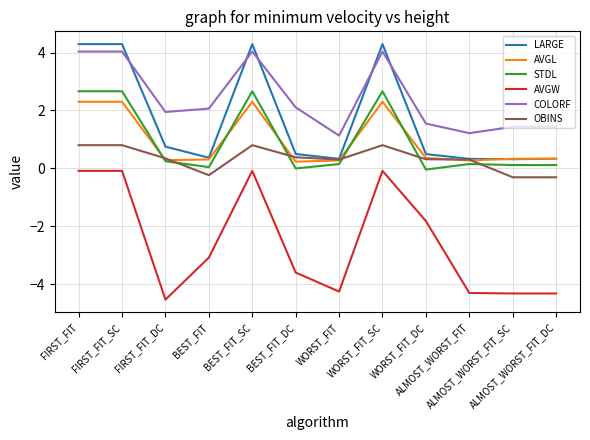

Is the value of OBINS at ALMOST_WORST_FIT_DC greater than the value of LARGE at ALMOST_WORST_FIT?

No